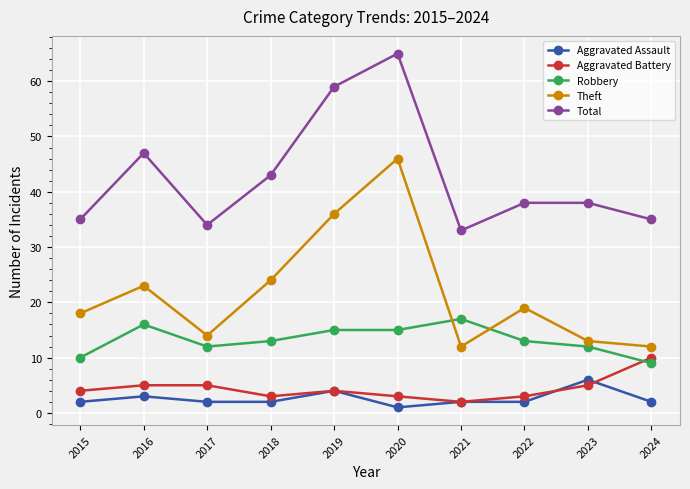

Does the chart display data point markers on the line(s)?

Yes